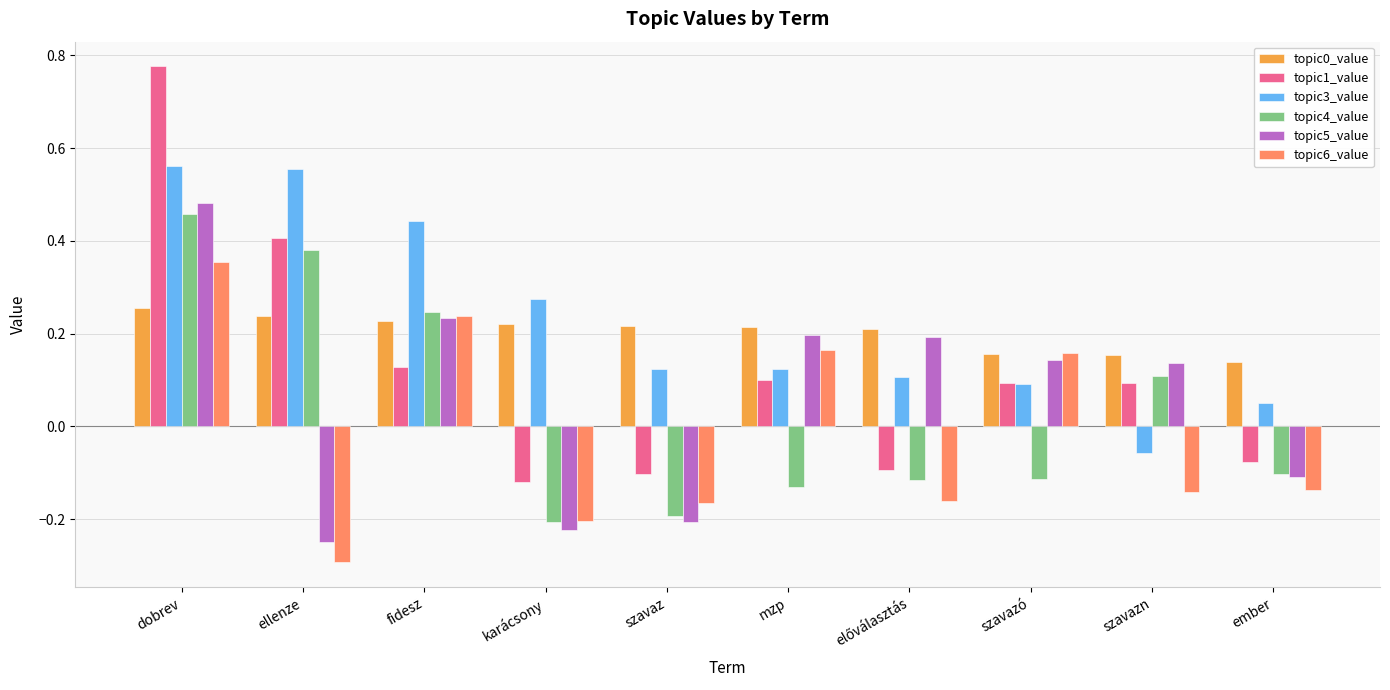

Count the number of categories in the chart.

10